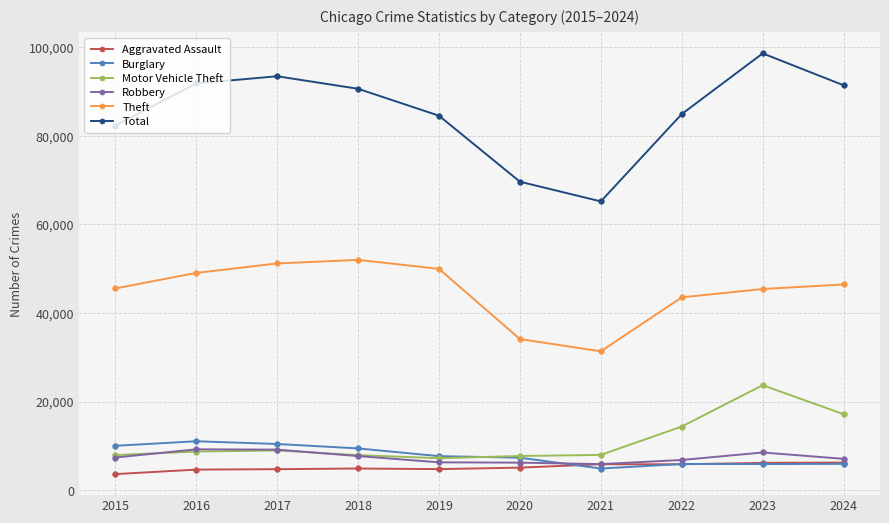

At which category is the sum across all series the highest?

2023